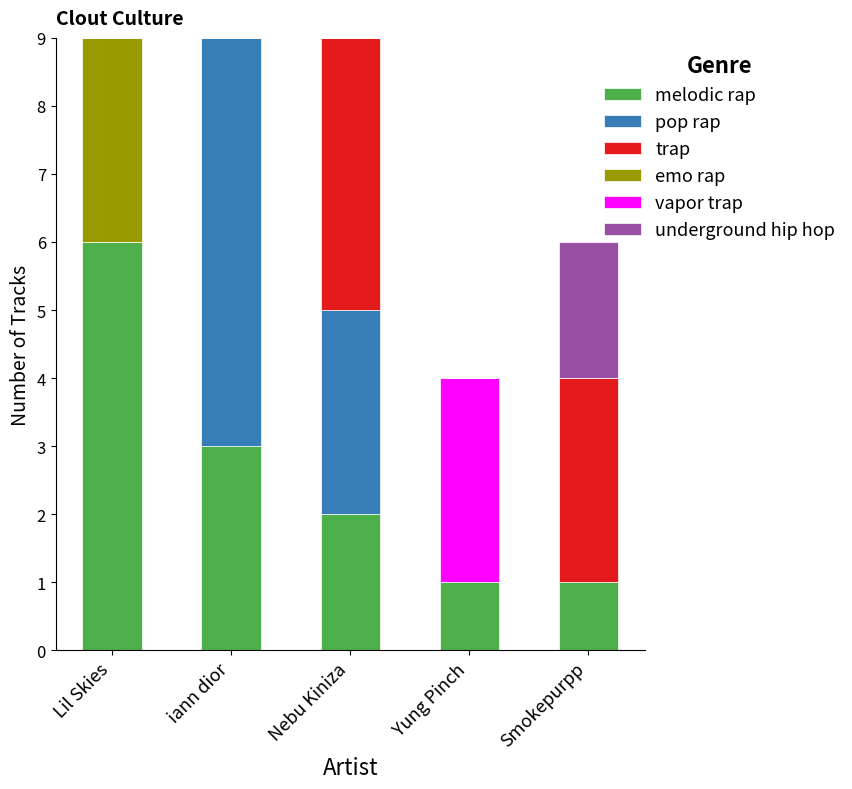

What is the total value across all series at Yung Pinch?

4